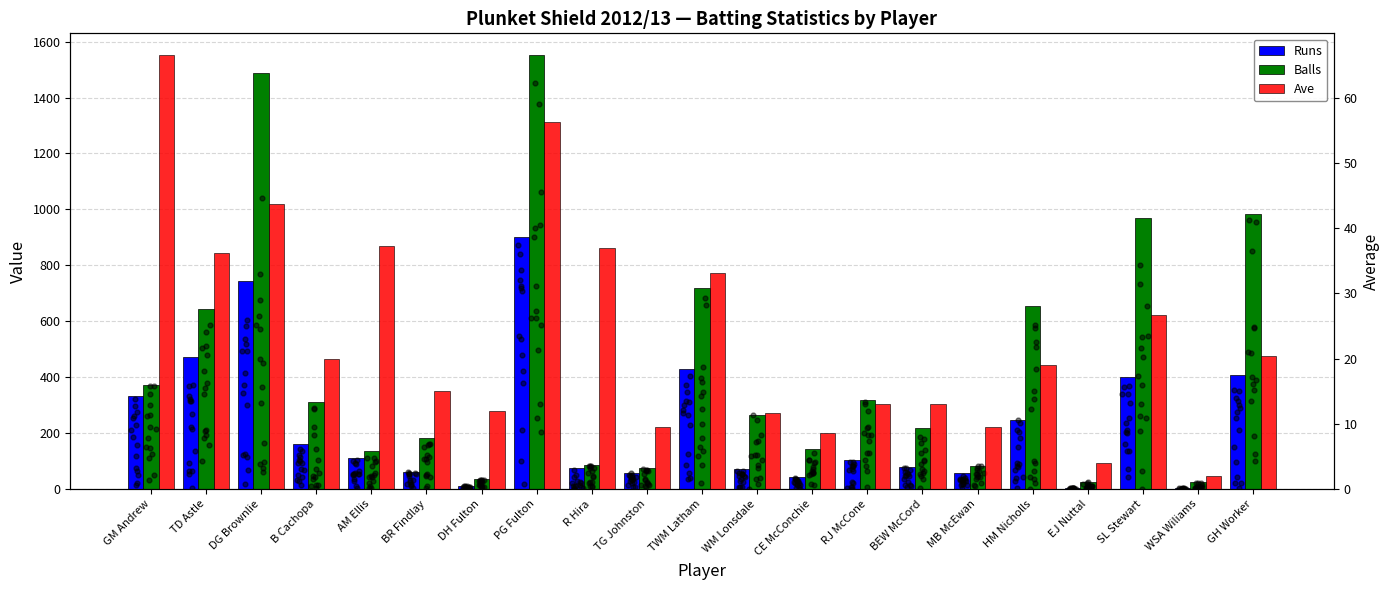

What are all the series names shown in the legend?

Runs, Balls, Ave